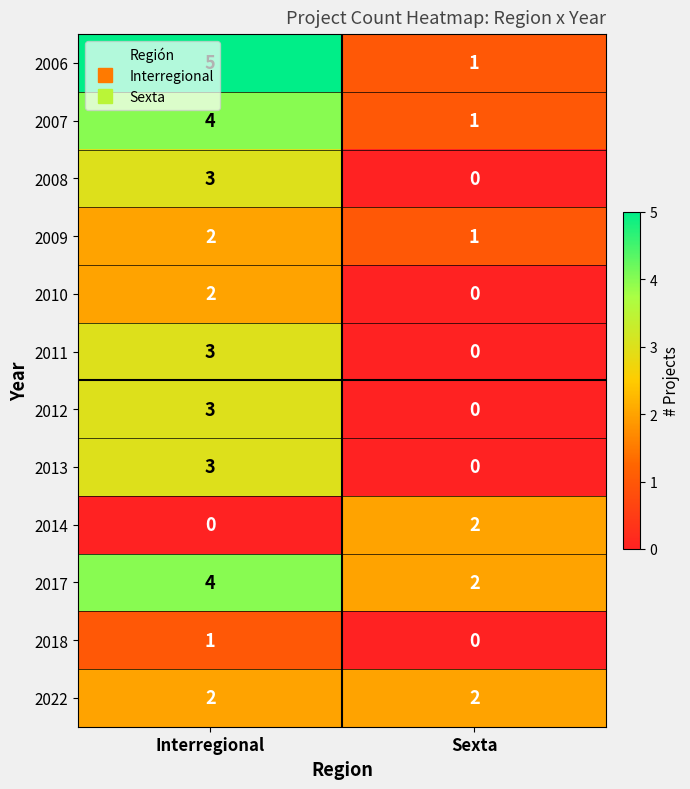

The 2013 series shows 1 at Interregional. True or false?

False